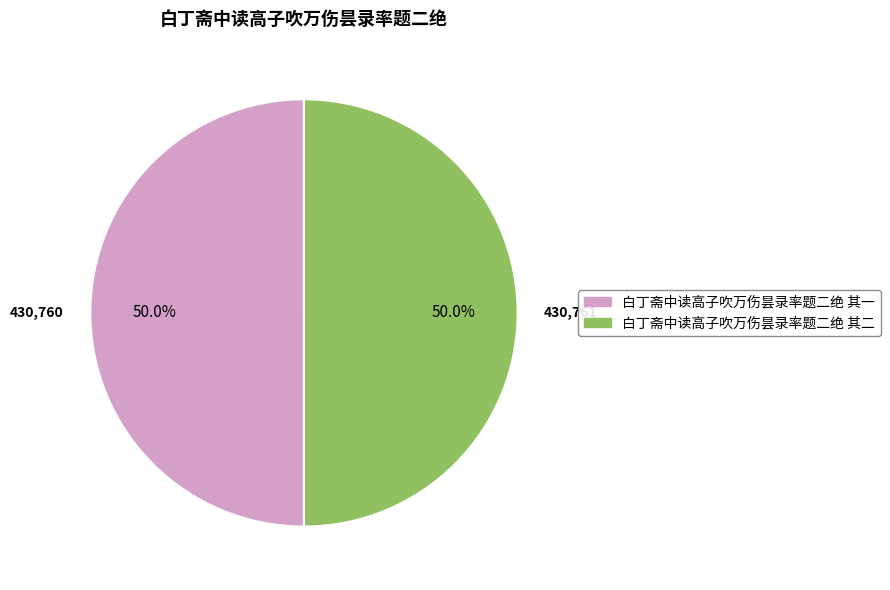

How much of the chart is everything except 白丁斋中读高子吹万伤昙录率题二绝 其二?

50.0%